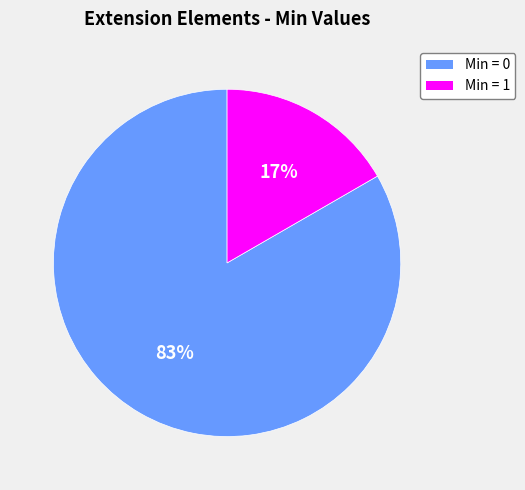

Does any single category account for the majority?

Yes